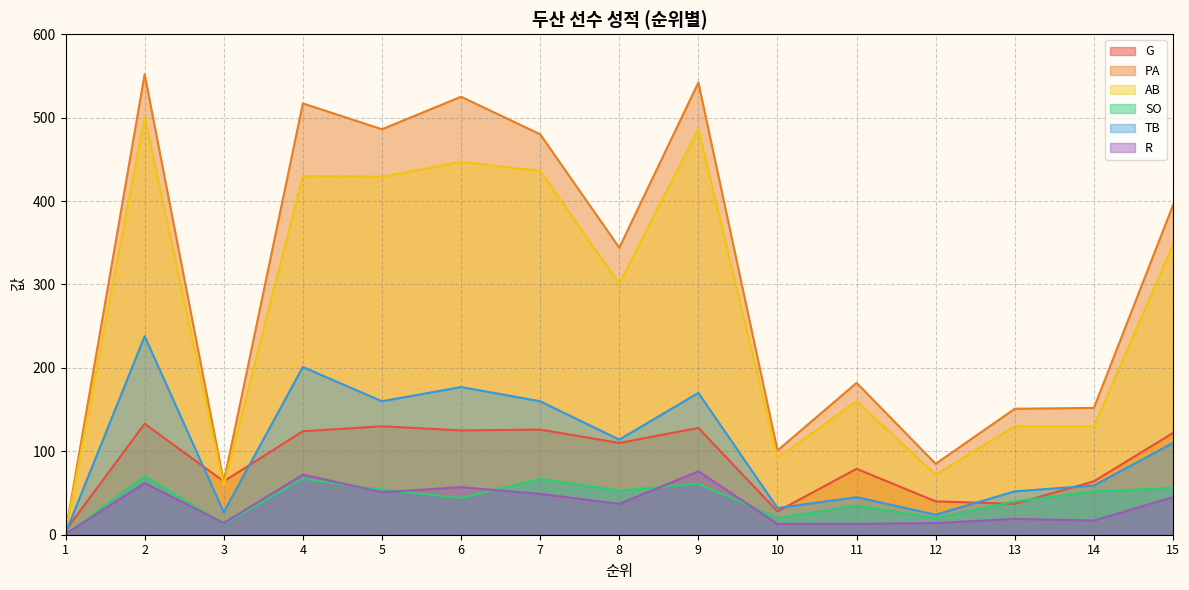

The PA series shows 395 at 15. True or false?

True